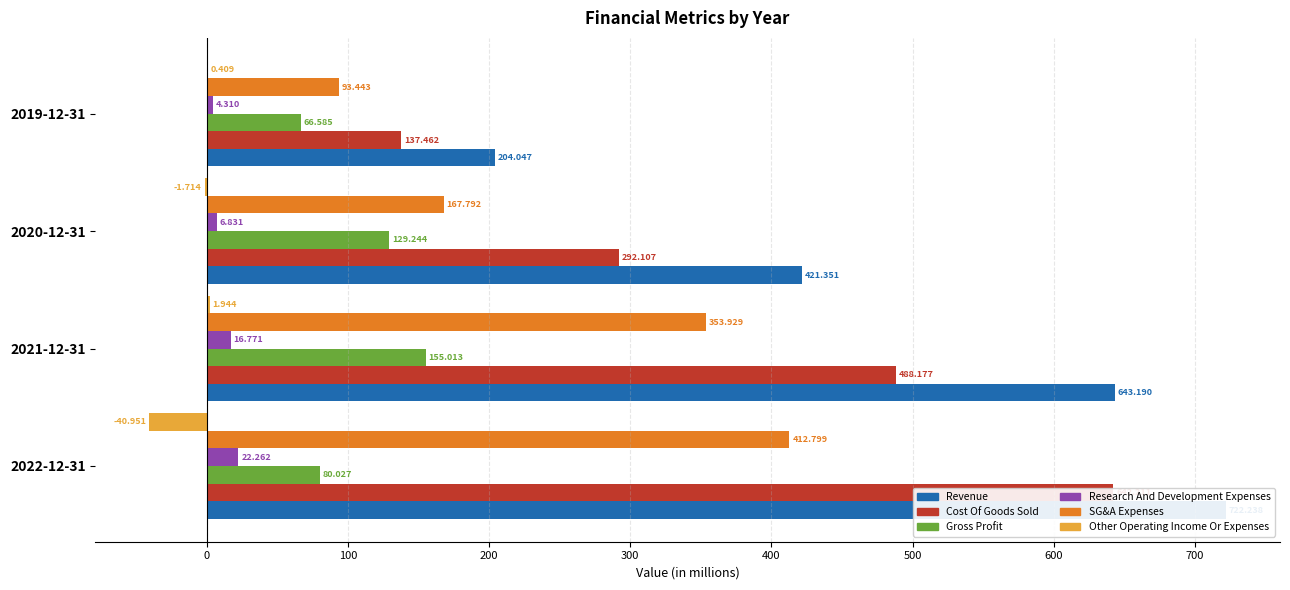

Count the number of data series in this chart.

6